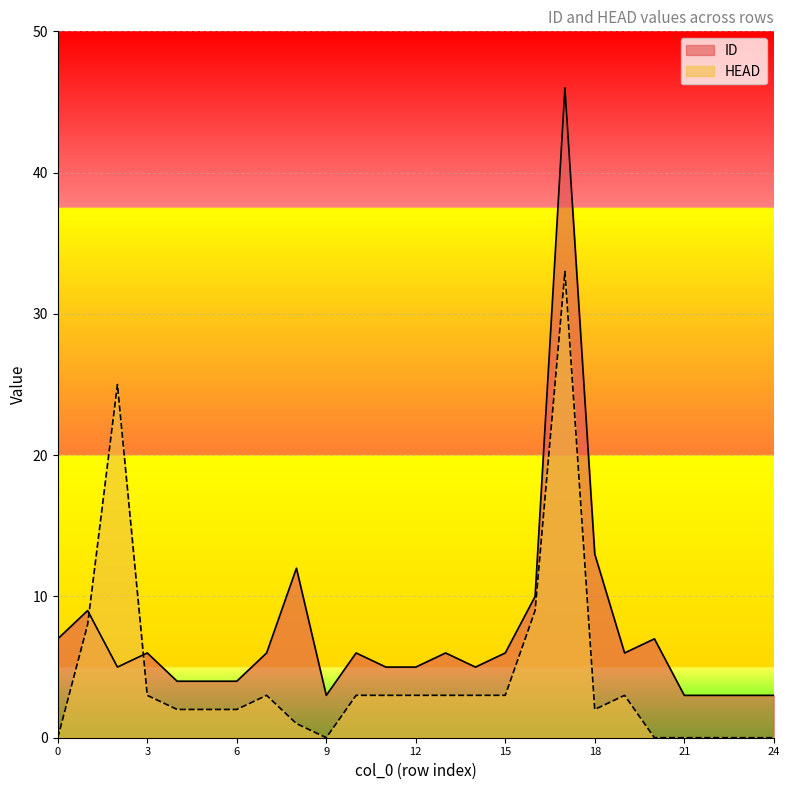

Reading right to left, what are all the values shown in this chart?

ID: 3	3	3	3	7	6	13	46	10	6	5	6	5	5	6	3	12	6	4	4	4	6	5	9	7
HEAD: 0	0	0	0	0	3	2	33	9	3	3	3	3	3	3	0	1	3	2	2	2	3	25	8	0